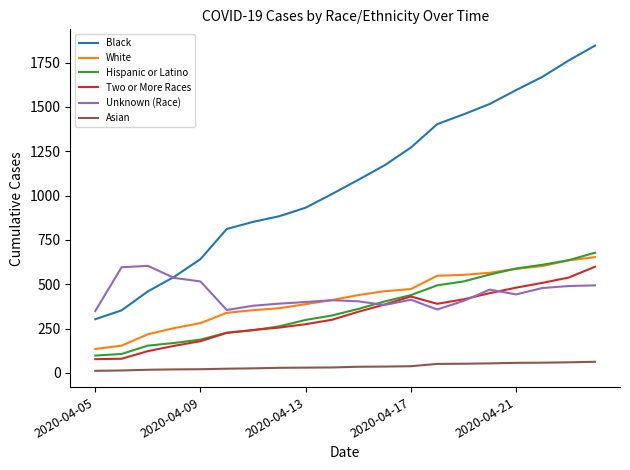

True or false: Two or More Races has more than 0 points higher than both neighbors.

True